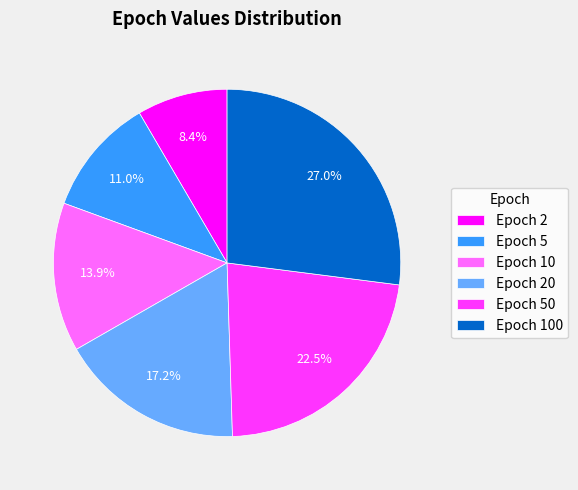

What percentage is NOT represented by Epoch 20?

82.8%